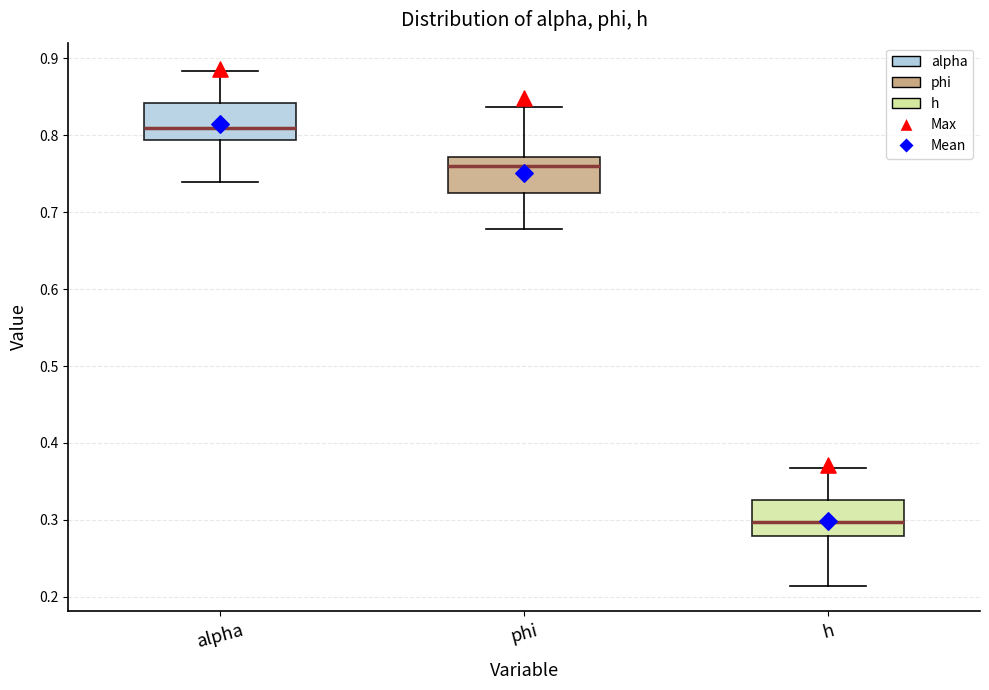

Where does the median line of the box for phi sit on the y-axis? The values are not printed on the chart, so give them approximately, as read against the axis.

0.76